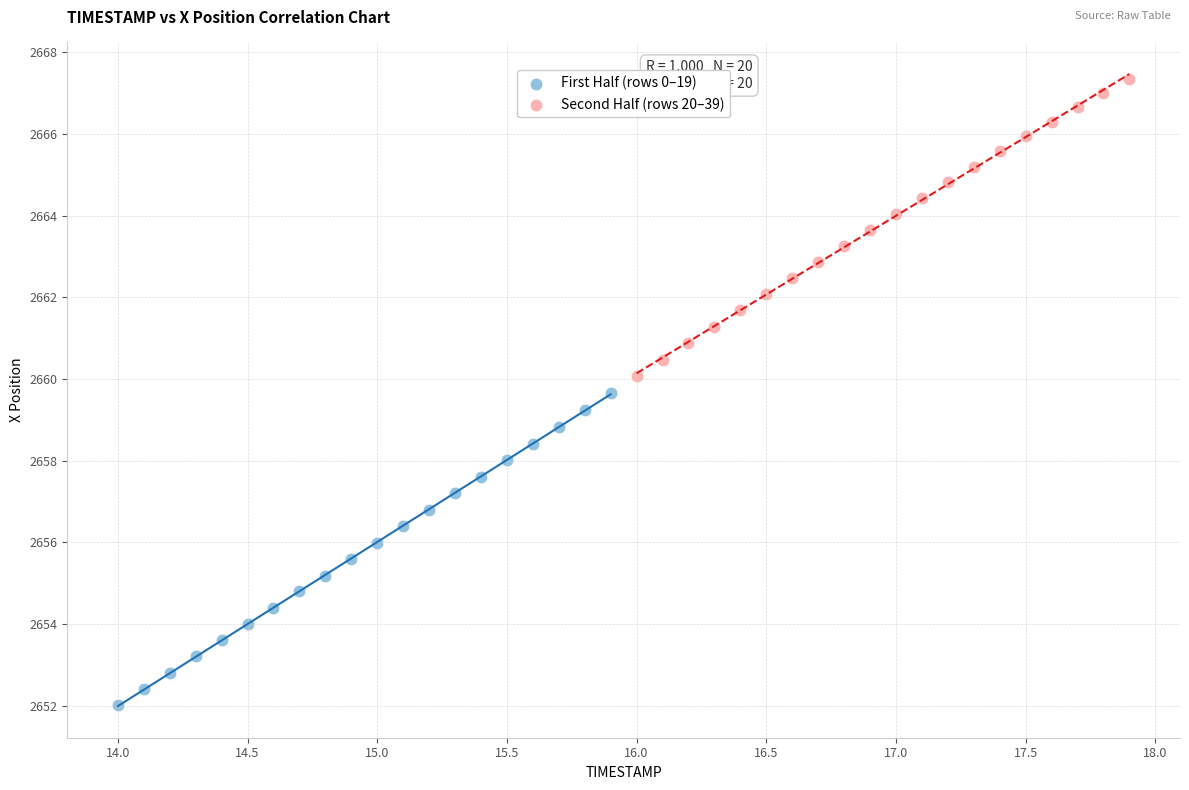

Which series reaches the maximum Y coordinate?

Second Half (rows 20–39)